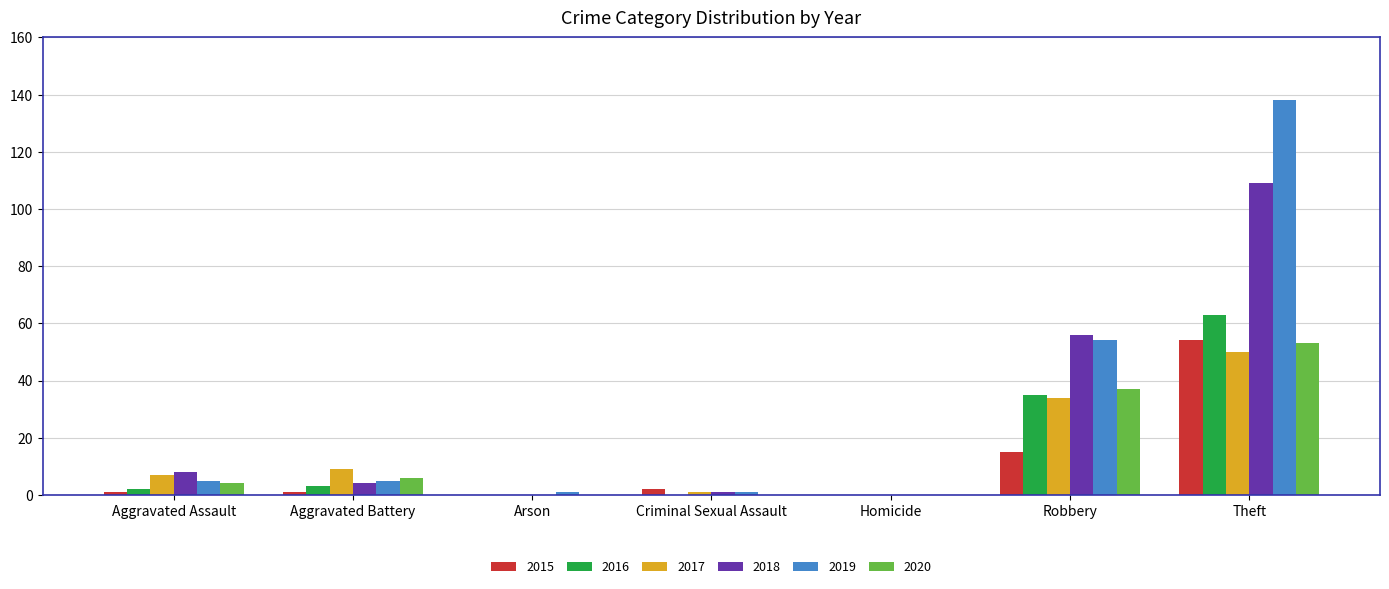

Is it true that 2019 equals 0 at Homicide?

True